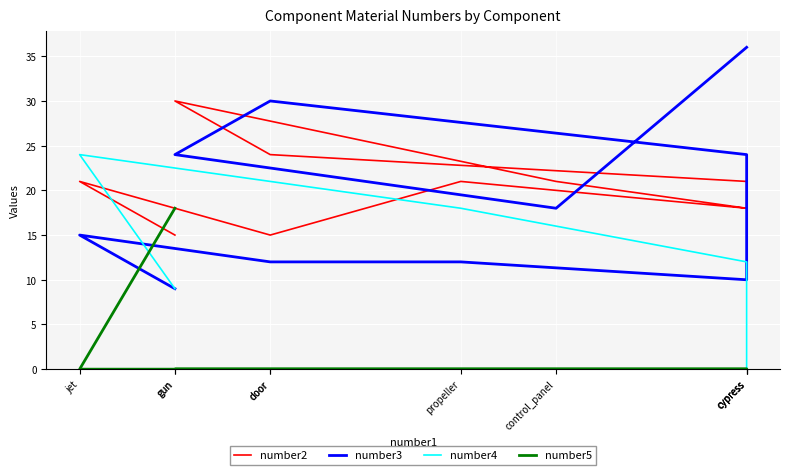

At which category does the chart reach its minimum across all series?

cypress